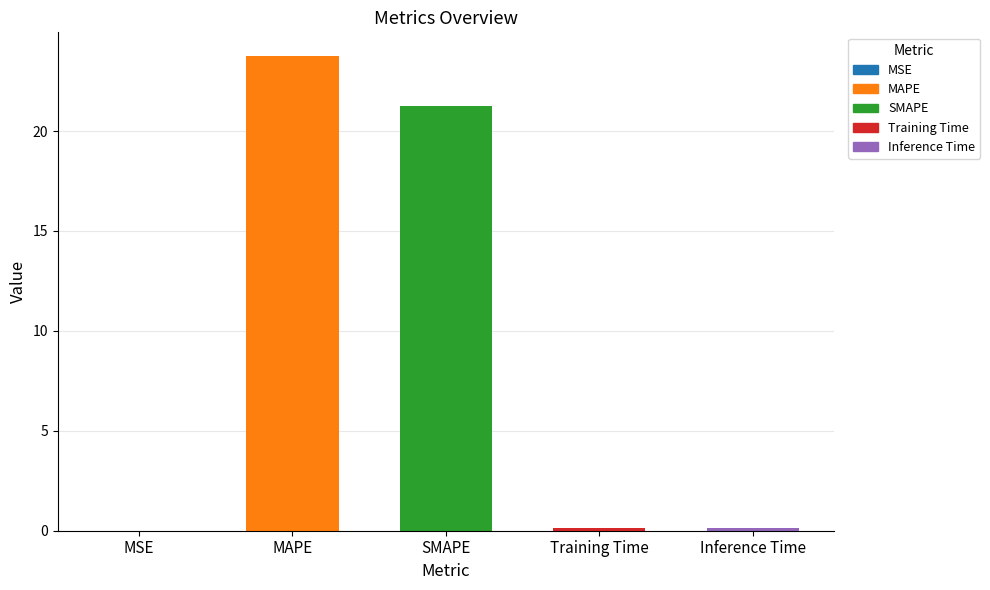

Where is the data nearest to the value 11?

SMAPE